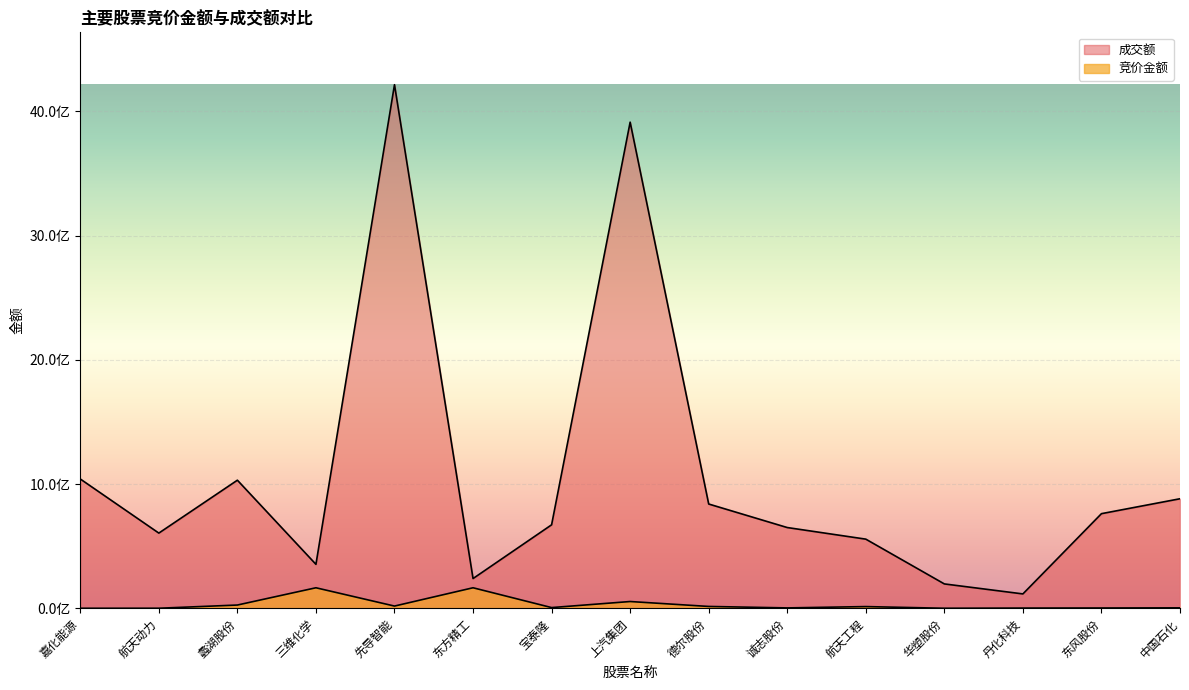

Which series has the widest spread of values?

成交额